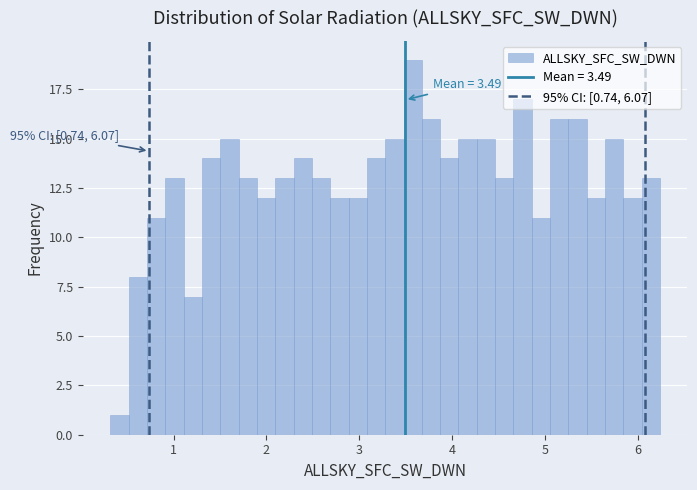

Read against the x-axis, roughly where is the centre of the tallest bar?

3.6